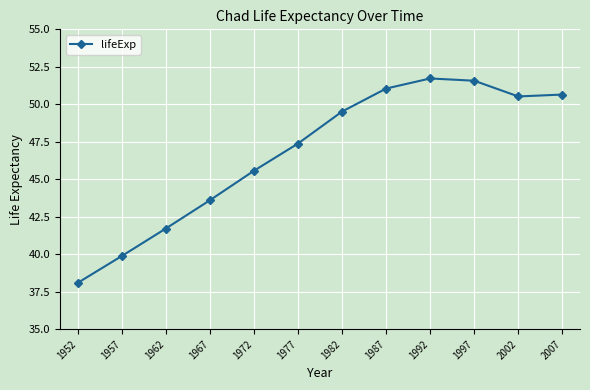

What is the approximate value at 2002?

50.5